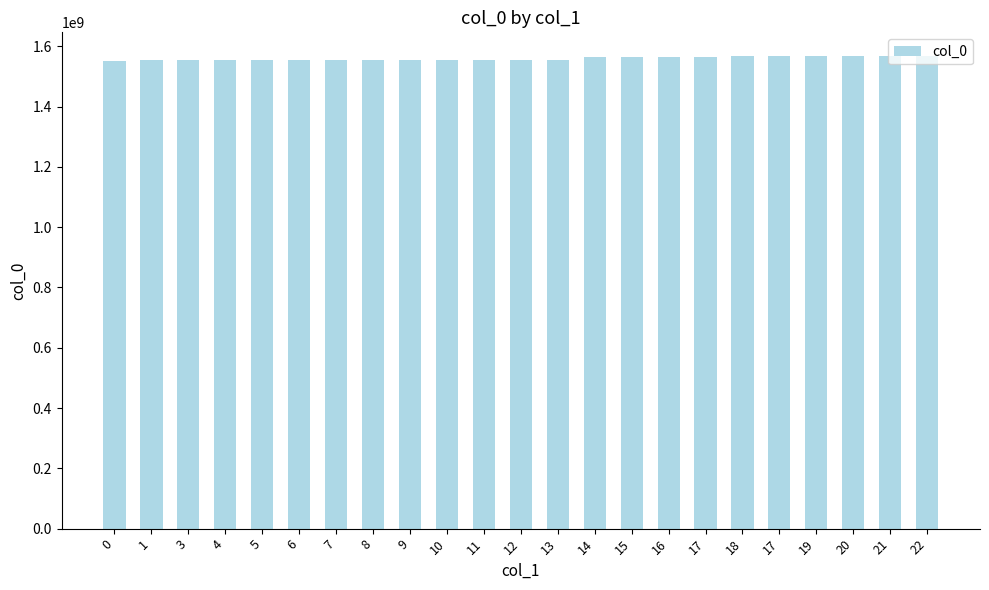

What is the label of the 8th bar from the right?

16